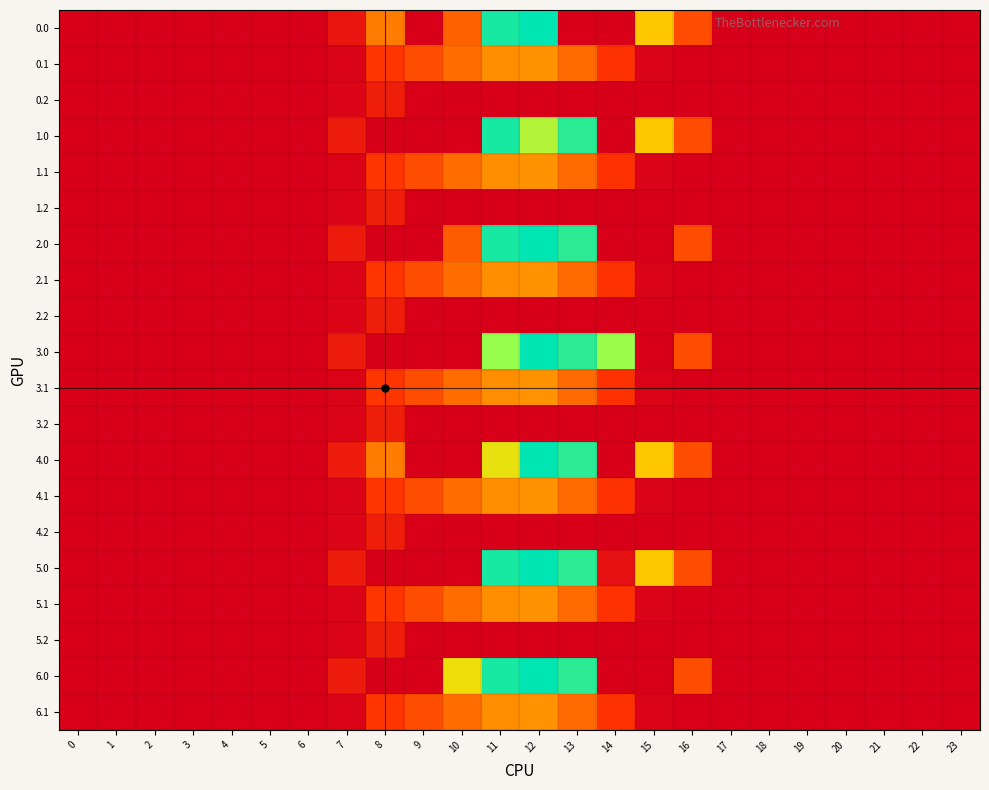

Rank the series by their maximum value, from highest to lowest.

0.0, 2.0, 3.0, 4.0, 5.0, 6.0, 1.0, 2.1, 3.1, 4.1, 5.1, 6.1, 0.1, 1.1, 0.2, 1.2, 2.2, 3.2, 4.2, 5.2